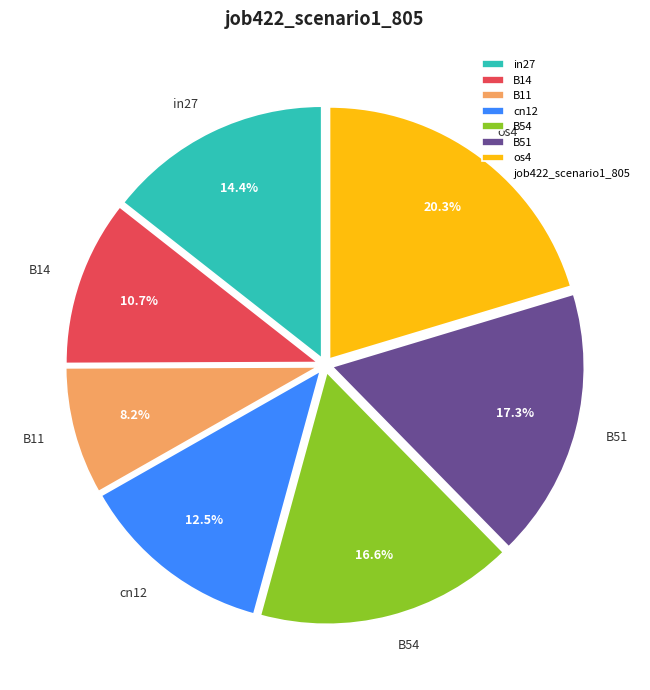

Is the sum of os4 and B54 greater than half?

No